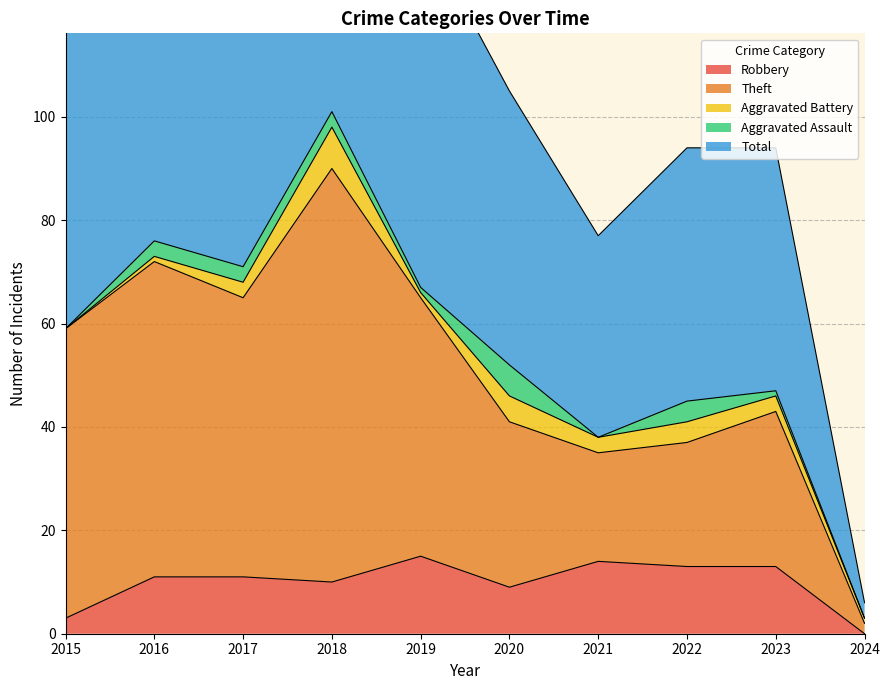

Which series has the widest spread of values?

Total